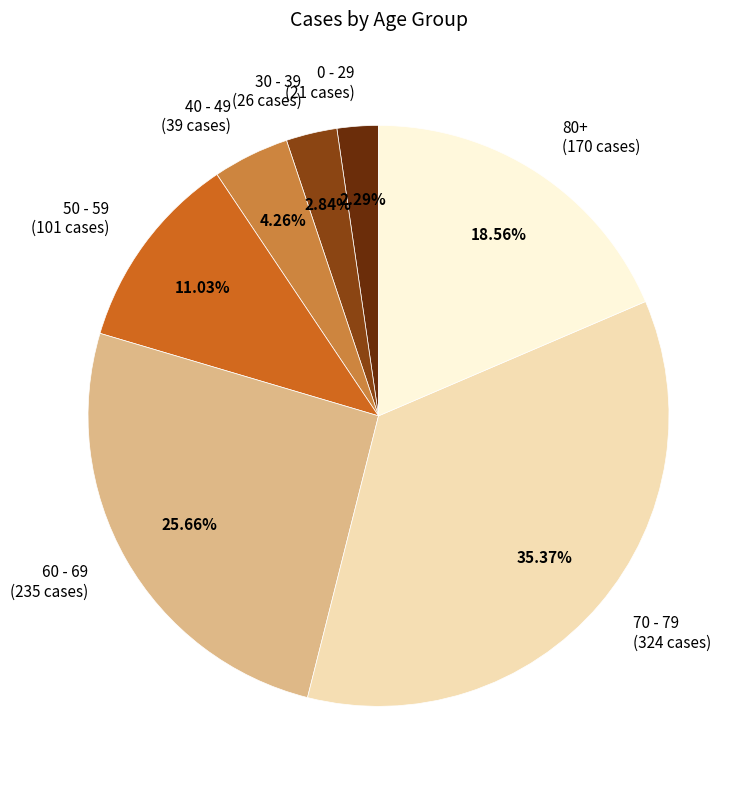

What is the total percentage of 50 - 59 and 70 - 79?

46.4%